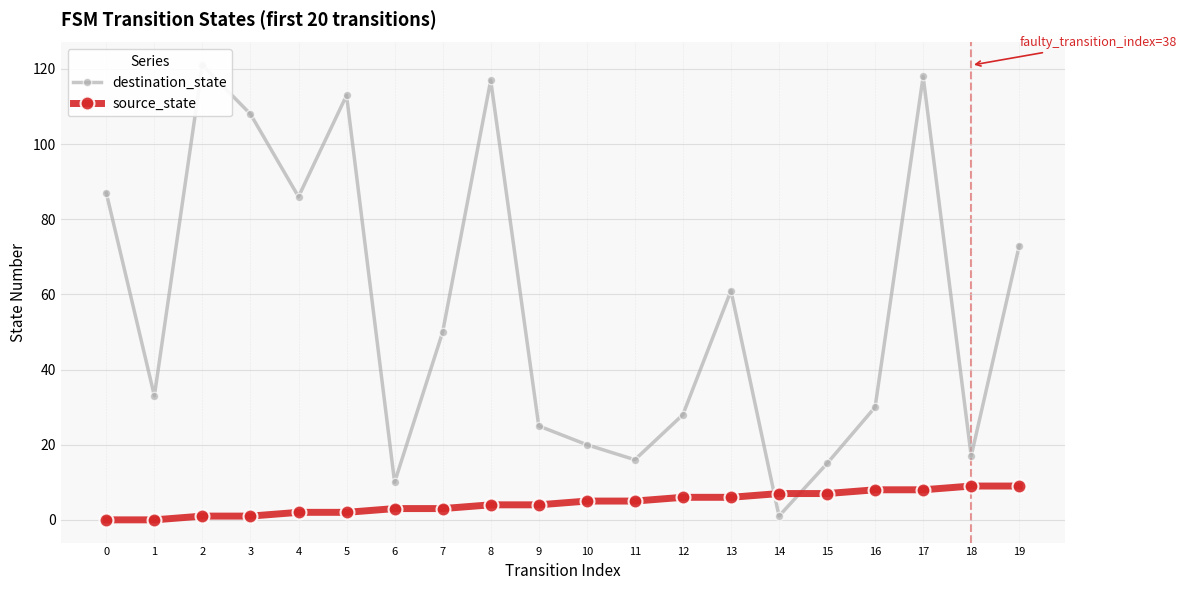

The source_state series shows 2 at 14. True or false?

False